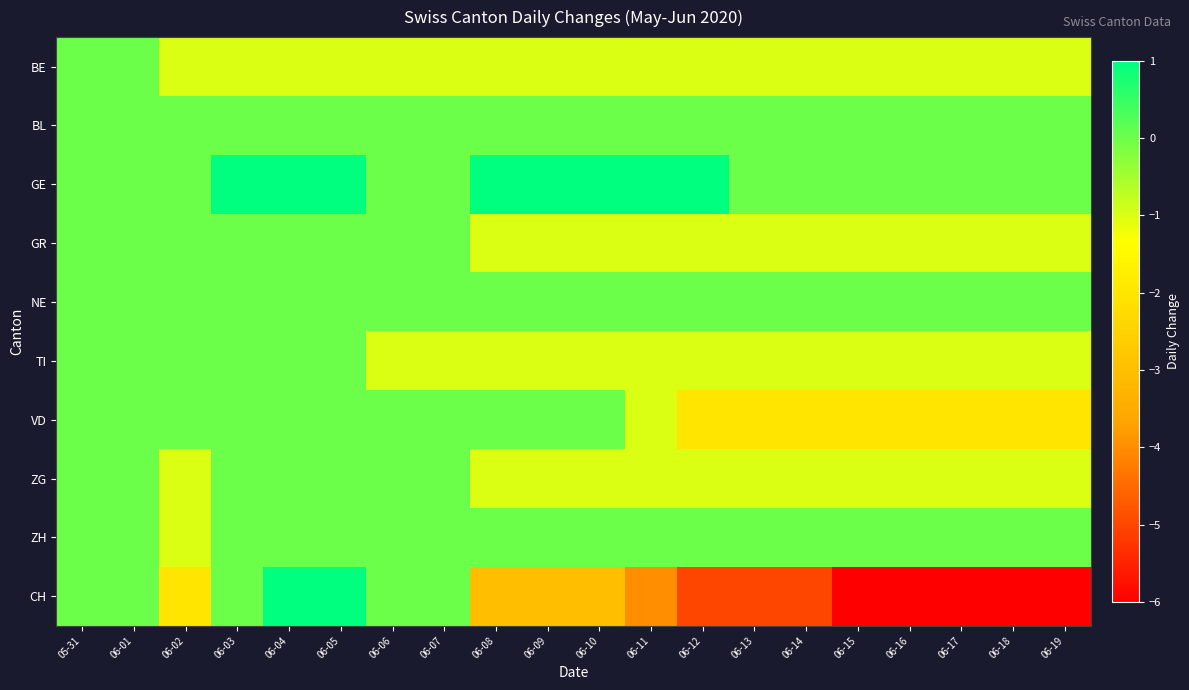

At 06-19, list the series in order from largest to smallest.

BL, GE, NE, ZH, BE, GR, TI, ZG, VD, CH